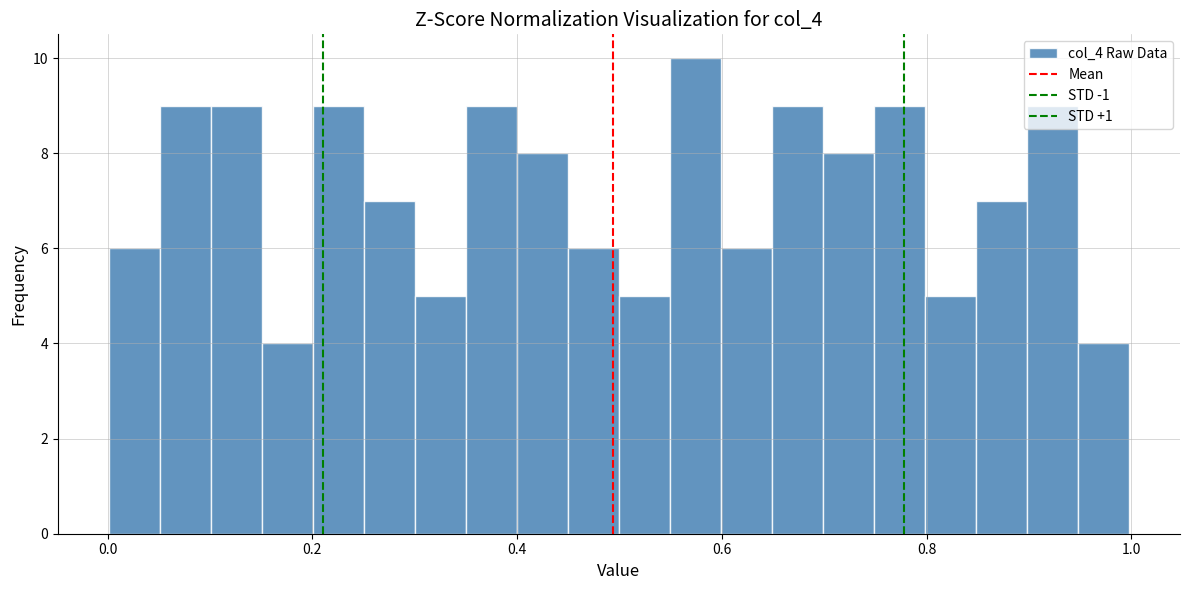

Read against the x-axis, roughly where is the centre of the tallest bar?

0.58